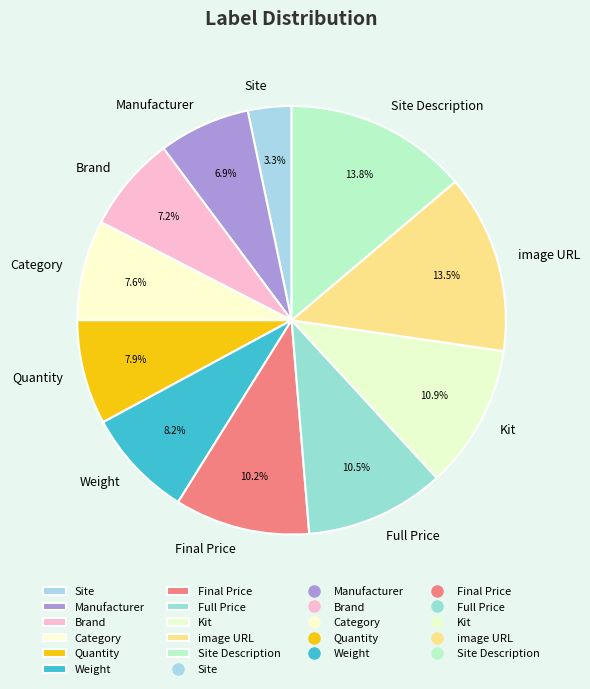

To the nearest percent, what is the combined percentage of Category and Manufacturer?

14%